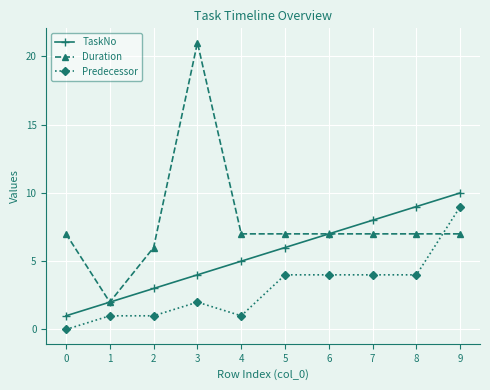

What is the total value across all series at 6?

18